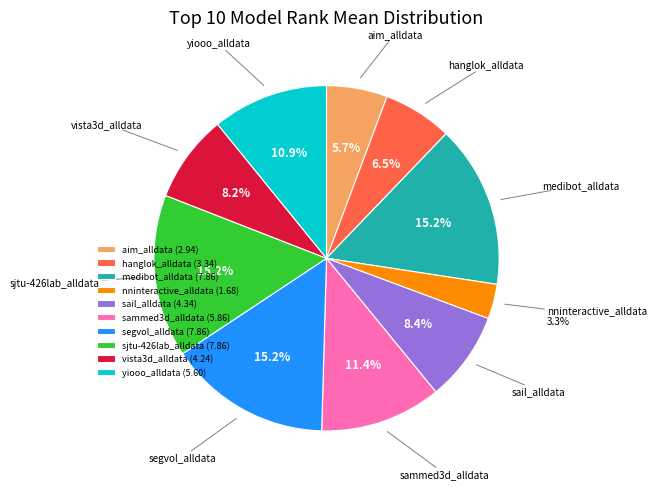

Which slice is the smallest?

nninteractive_alldata